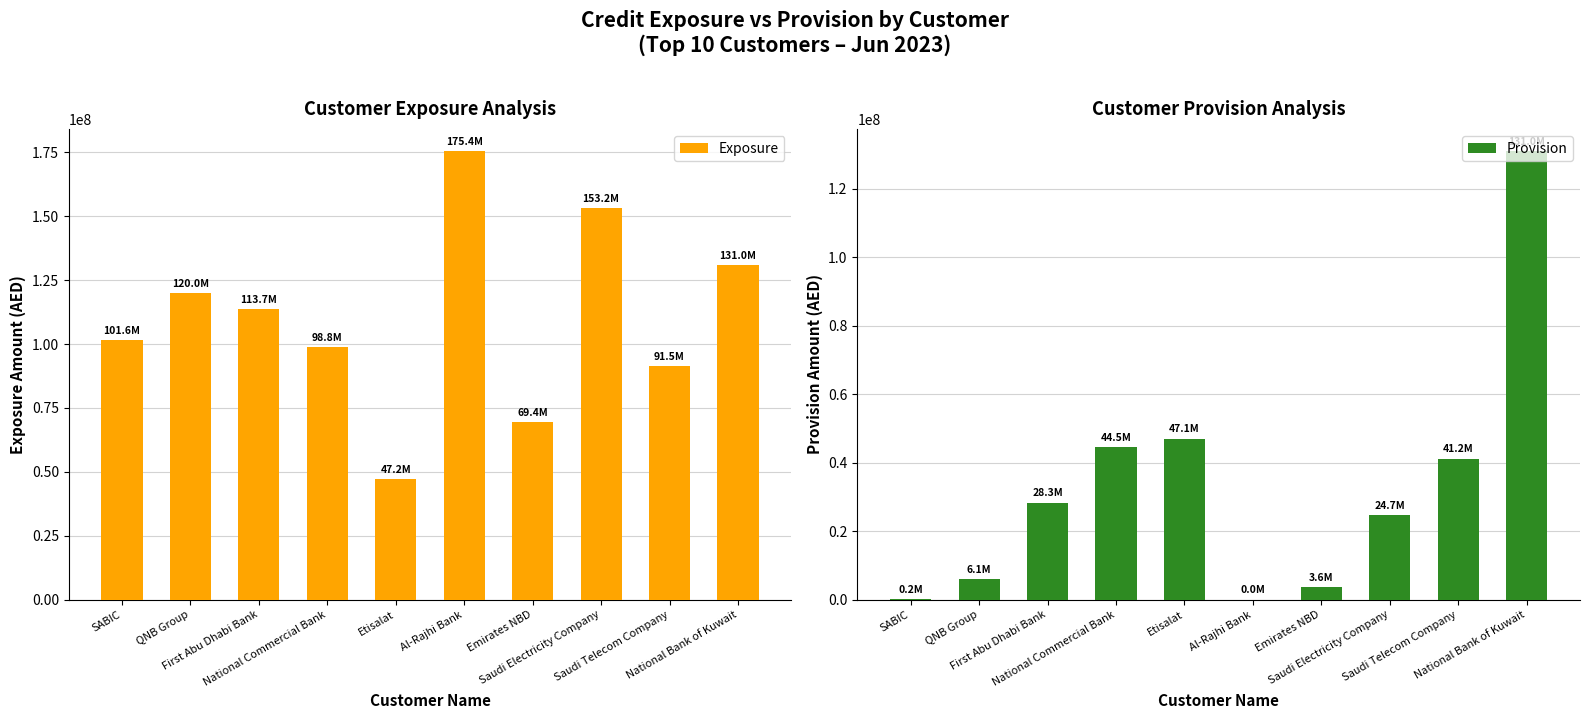

Count the number of categories in the chart.

10